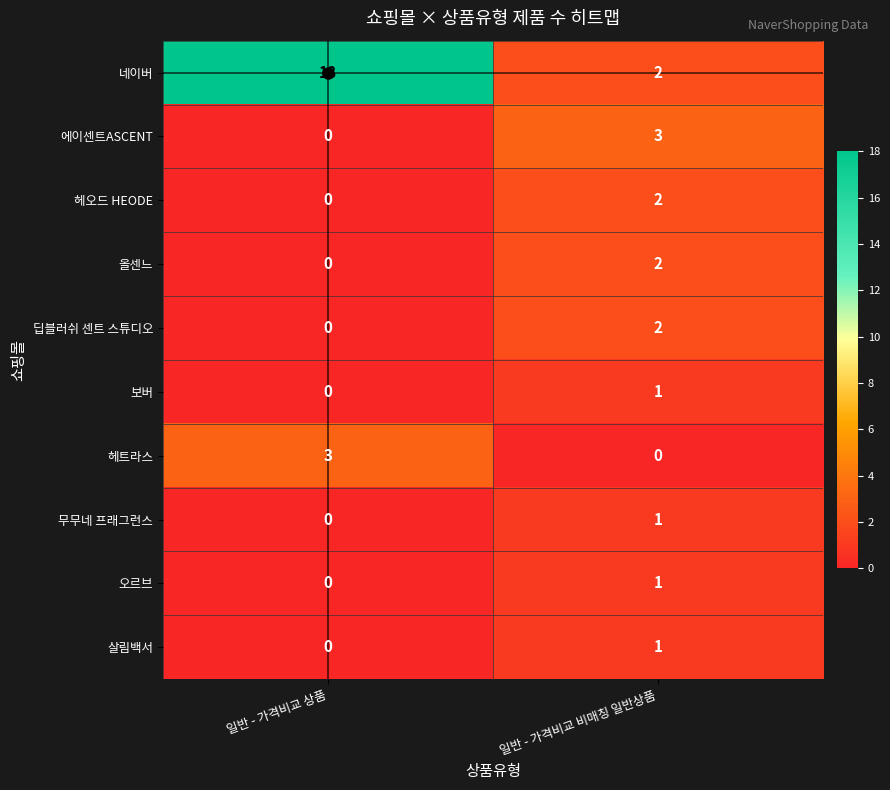

What is the approximate value of 에이센트ASCENT at 일반 - 가격비교 비매칭 일반상품?

3